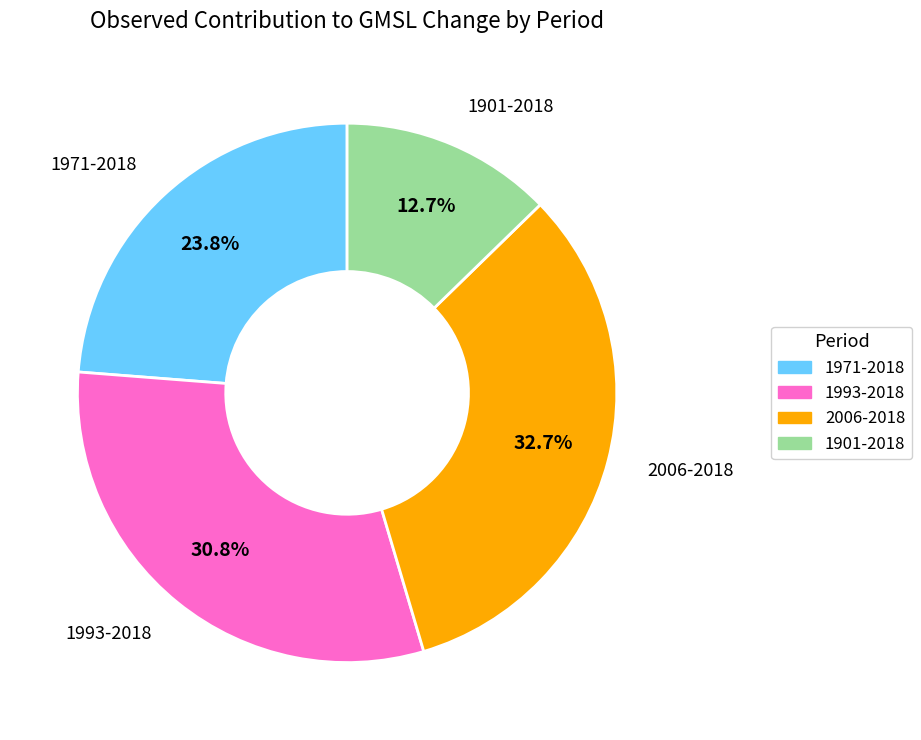

Does any single category account for the majority?

No